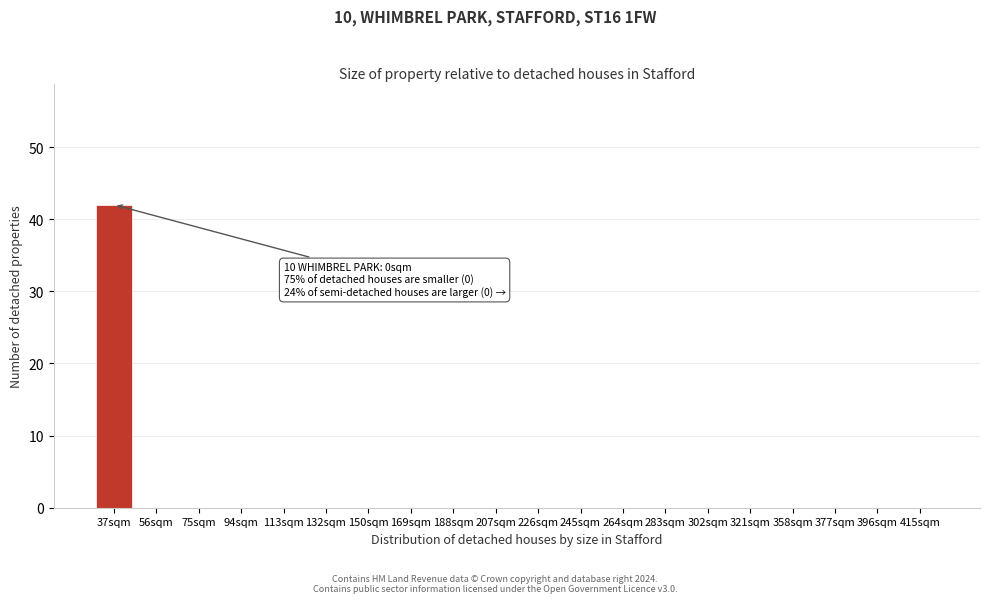

Reading left to right, what are all the values shown in this chart?

37sqm=42	56sqm=0	75sqm=0	94sqm=0	113sqm=0	132sqm=0	150sqm=0	169sqm=0	188sqm=0	207sqm=0	226sqm=0	245sqm=0	264sqm=0	283sqm=0	302sqm=0	321sqm=0	358sqm=0	377sqm=0	396sqm=0	415sqm=0